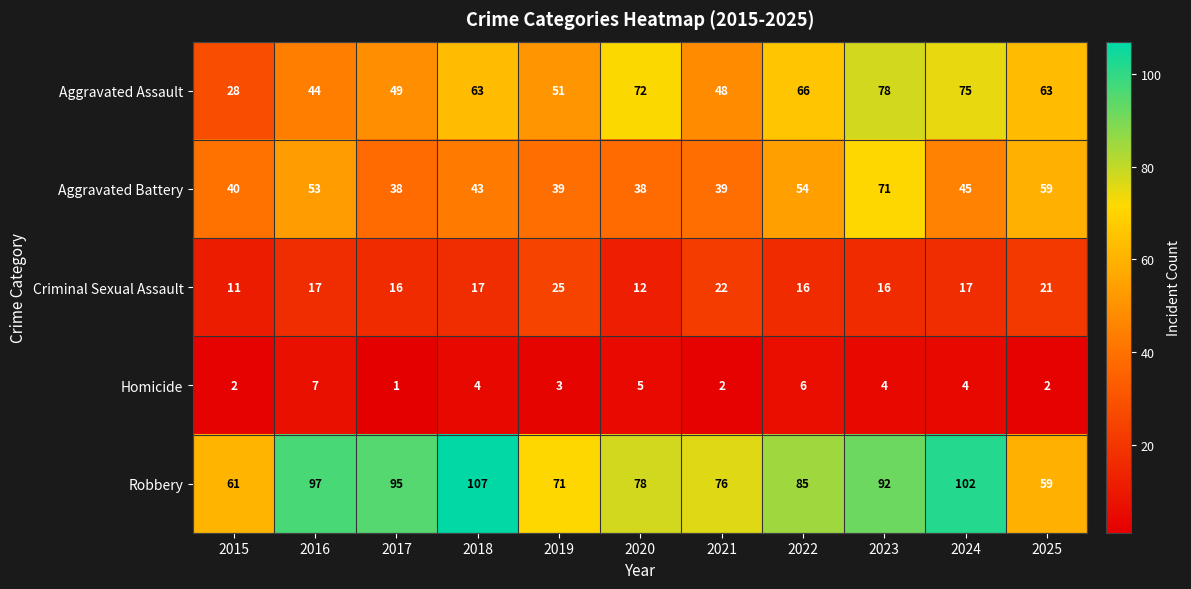

Is it true that Criminal Sexual Assault equals 28 at 2017?

False